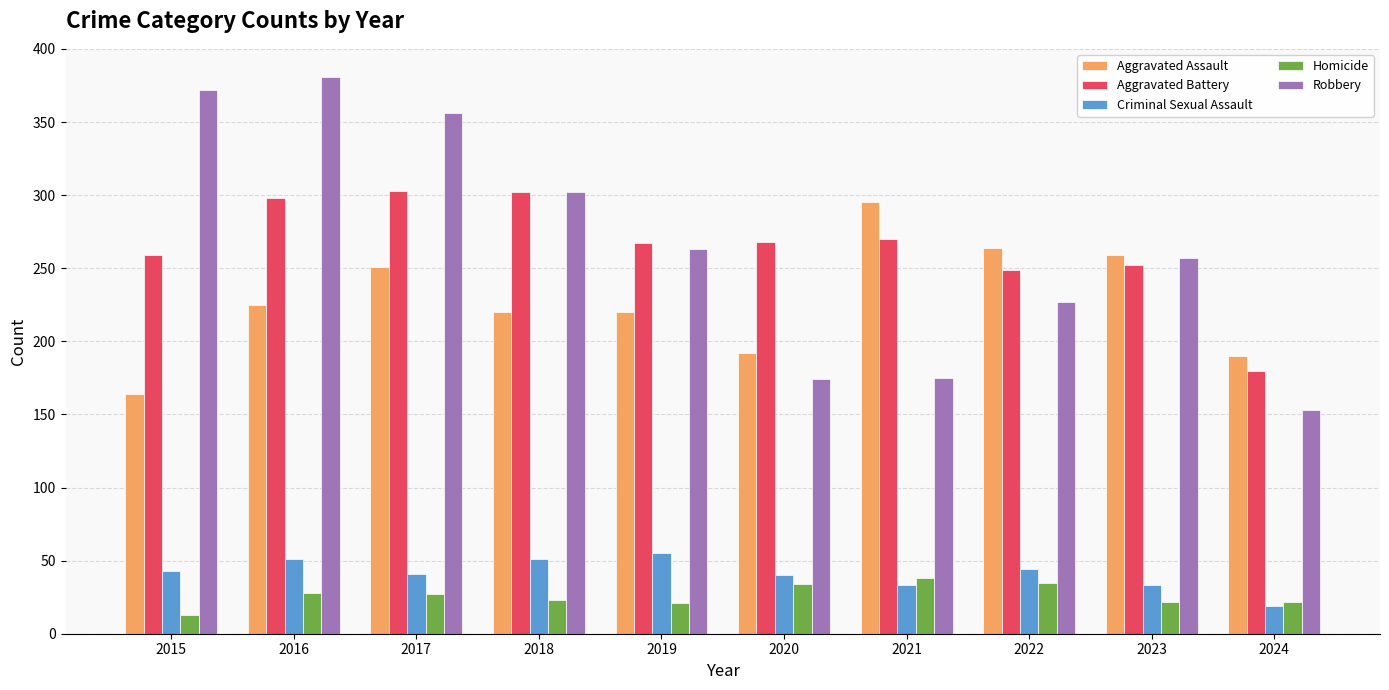

What is the sum of the Aggravated Battery values at 2017 and 2023?

555